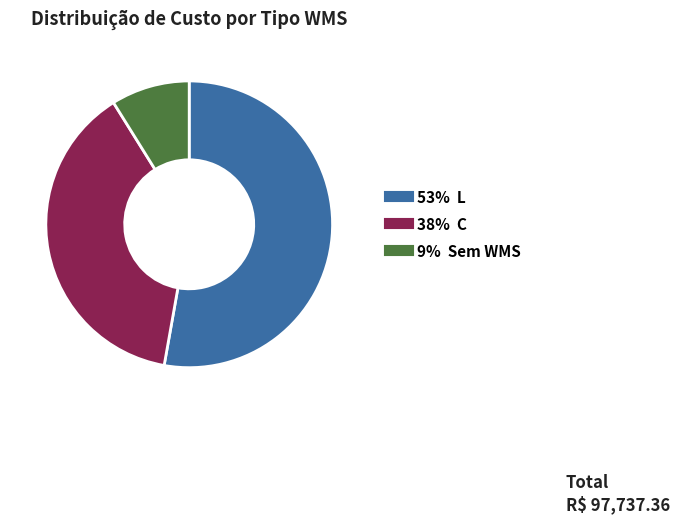

How many segments does this pie chart have?

3